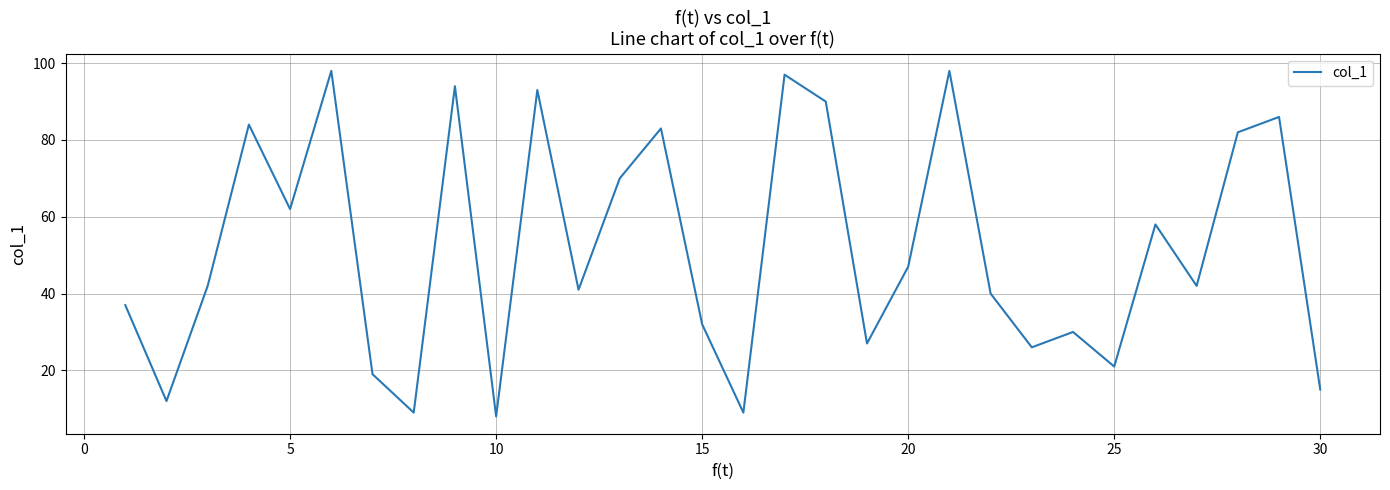

What is the difference between the maximum and minimum values?

90